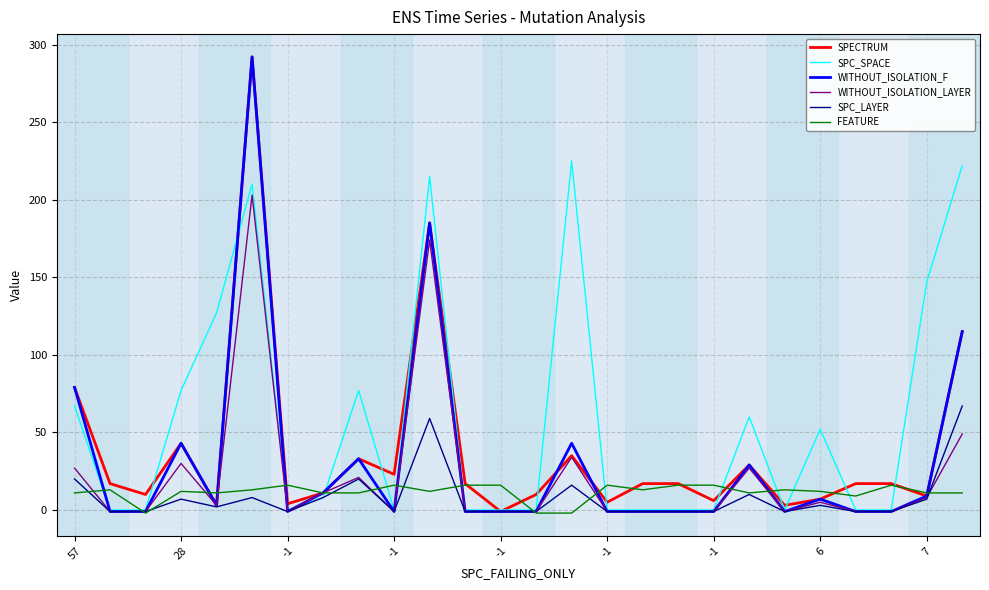

Does the chart have visible grid lines?

Yes